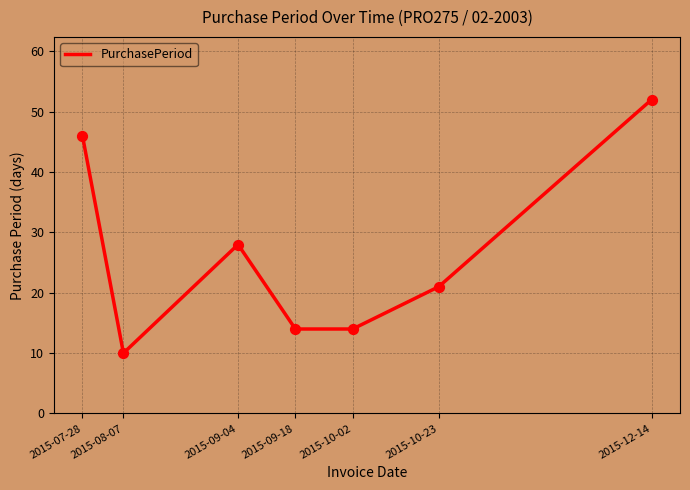

What is the change in value from 2015-08-07 to 2015-10-02?

+4